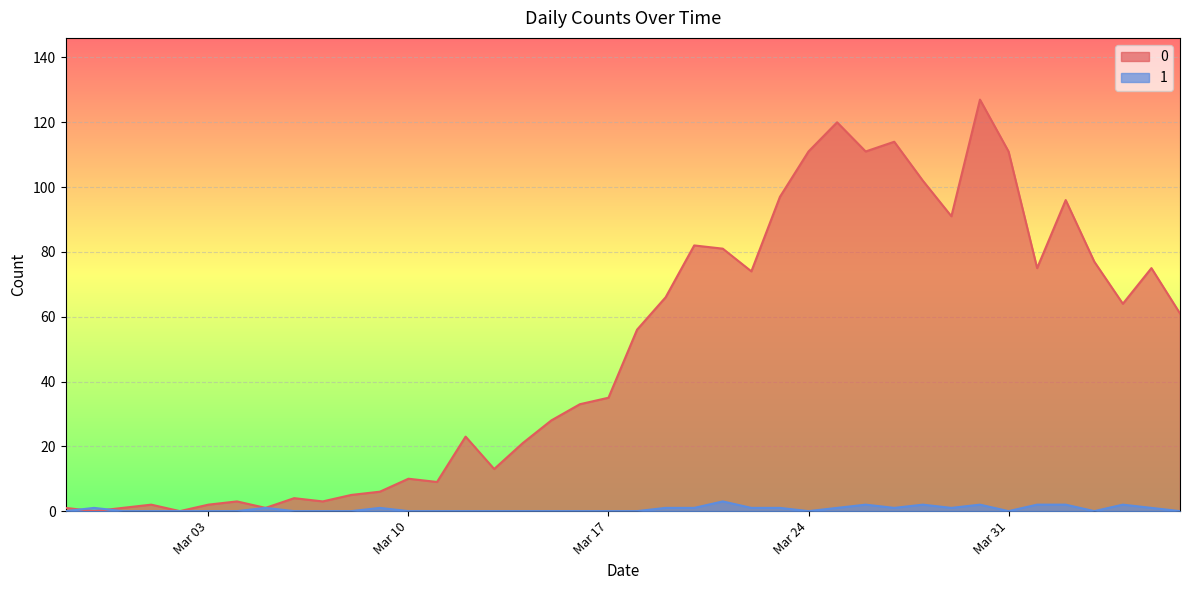

What is the sum of the 0 values at 2020-04-03 and 2020-03-26?

188